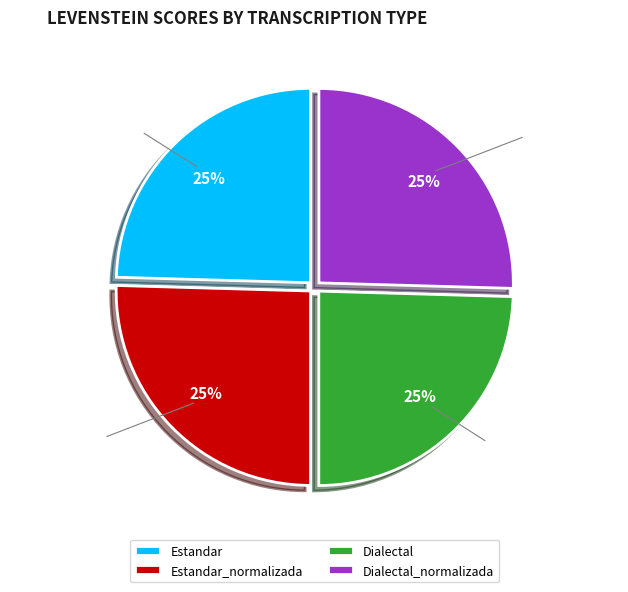

Does Estandar_normalizada represent more than half of the total?

No